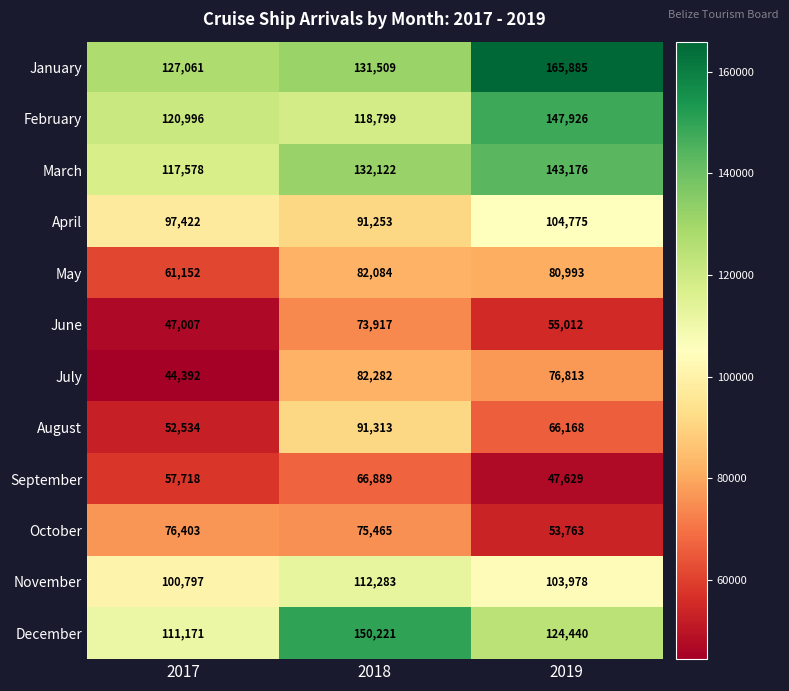

Count the September values in the range 47629 to 66889.

3